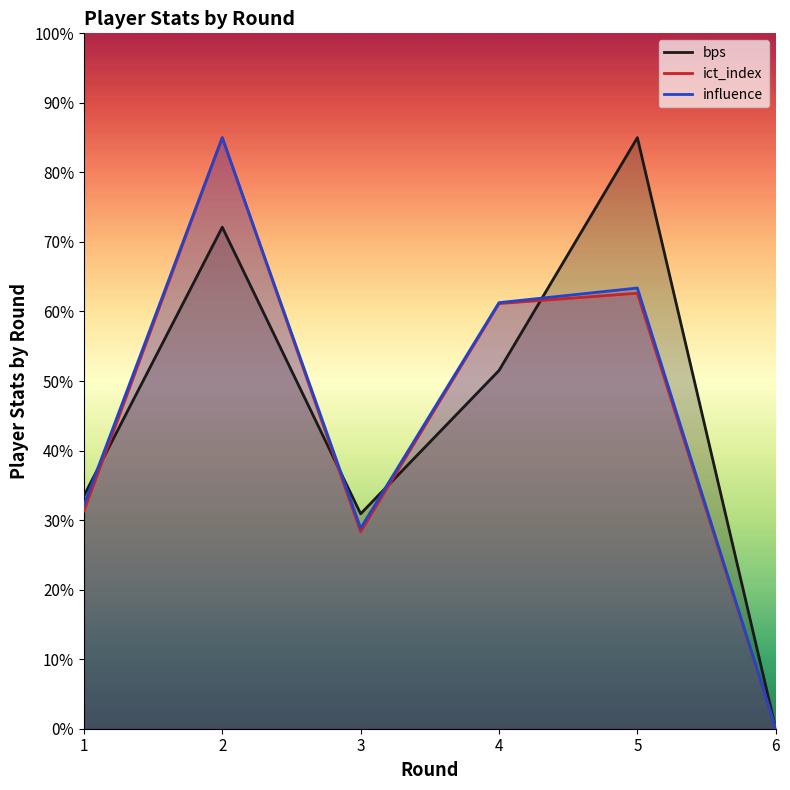

Reading left to right, what are all the values shown in this chart?

bps: 1=33.5	2=72.1	3=30.9	4=51.5	5=85.0	6=0.0
ict_index: 1=31.3	2=85.0	3=28.3	4=61.1	5=62.6	6=0.0
influence: 1=32.1	2=85.0	3=28.8	4=61.3	5=63.4	6=0.0